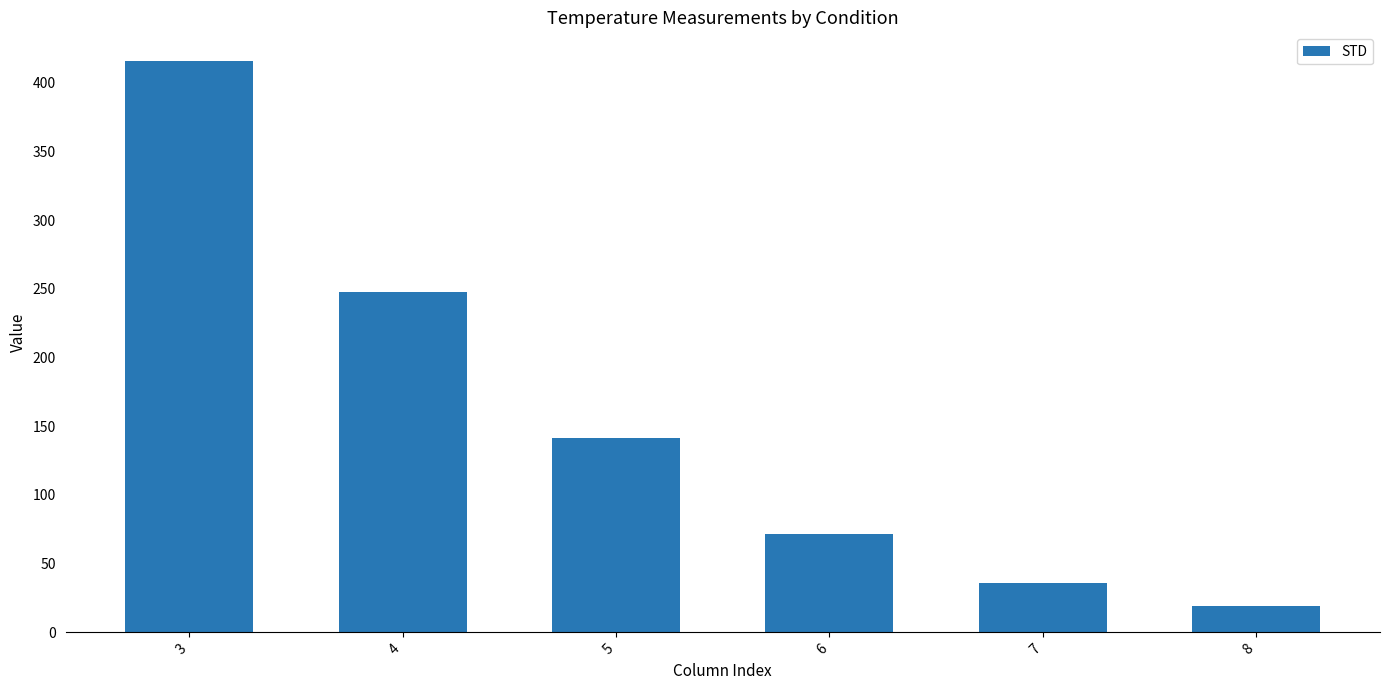

The chart shows a value of 59.7 at 7. True or false?

False